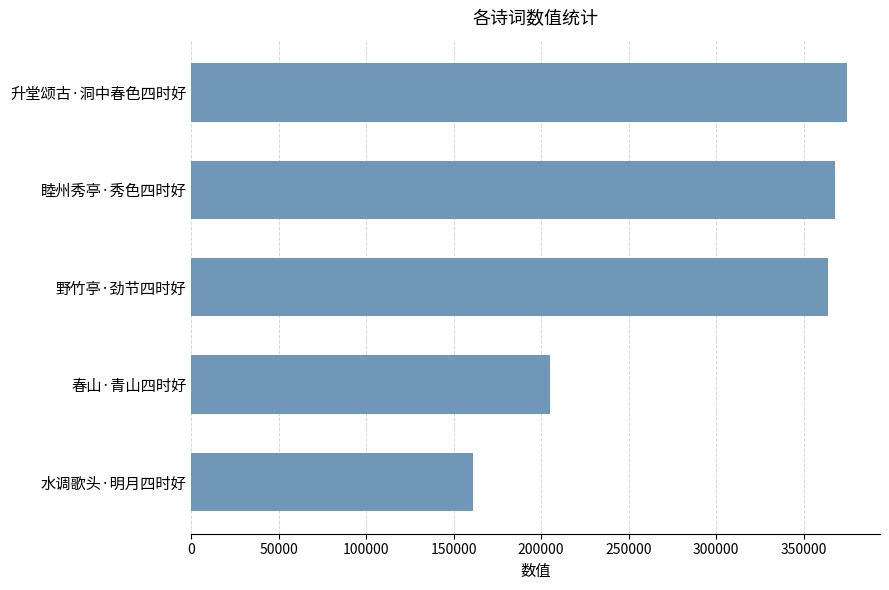

Where is the data nearest to the value 268075?

春山·青山四时好